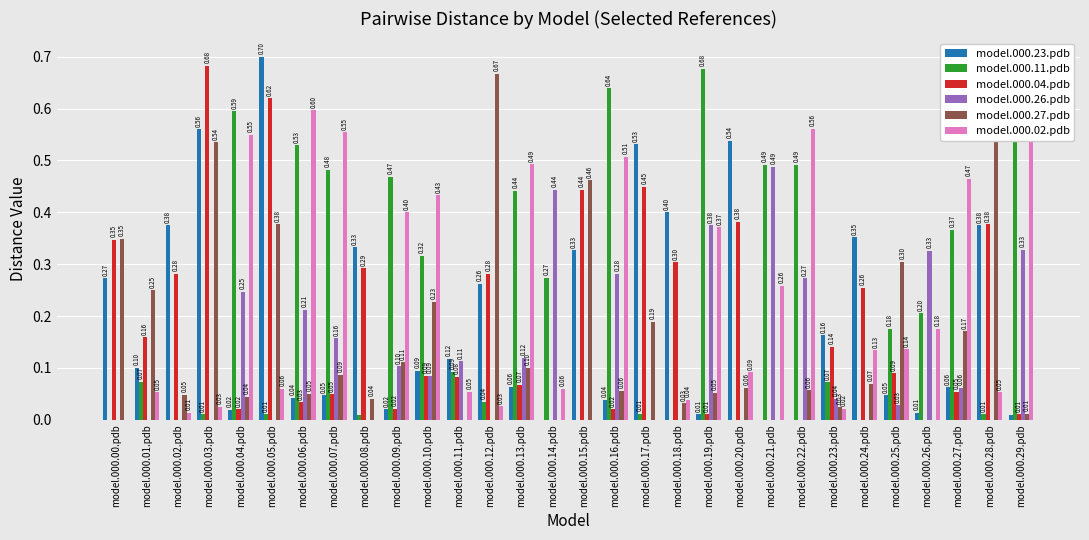

The model.000.02.pdb series shows 0.1 at model.000.20.pdb. True or false?

True